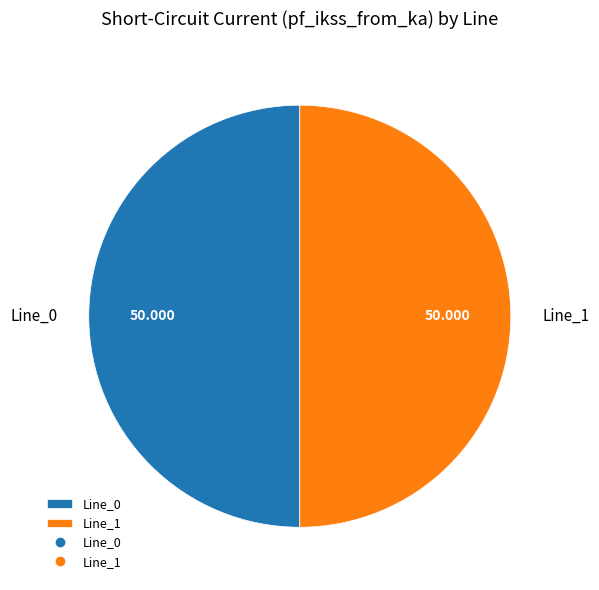

Is the sum of Line_0 and Line_1 greater than half?

Yes